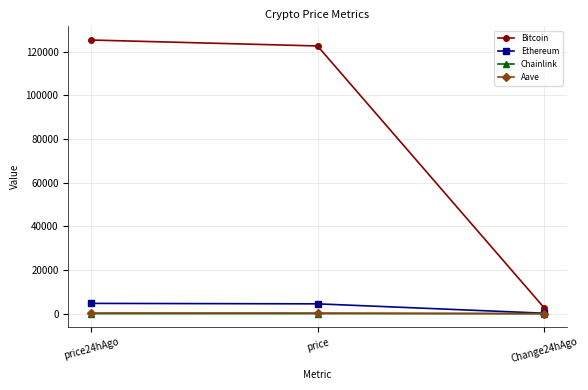

Which series changed the most between price24hAgo and price?

Bitcoin